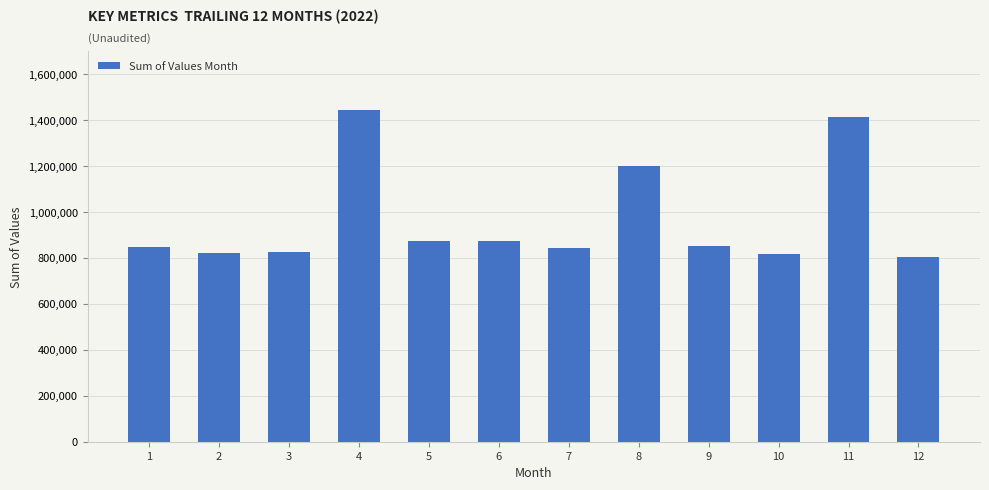

What is the average value?

968792